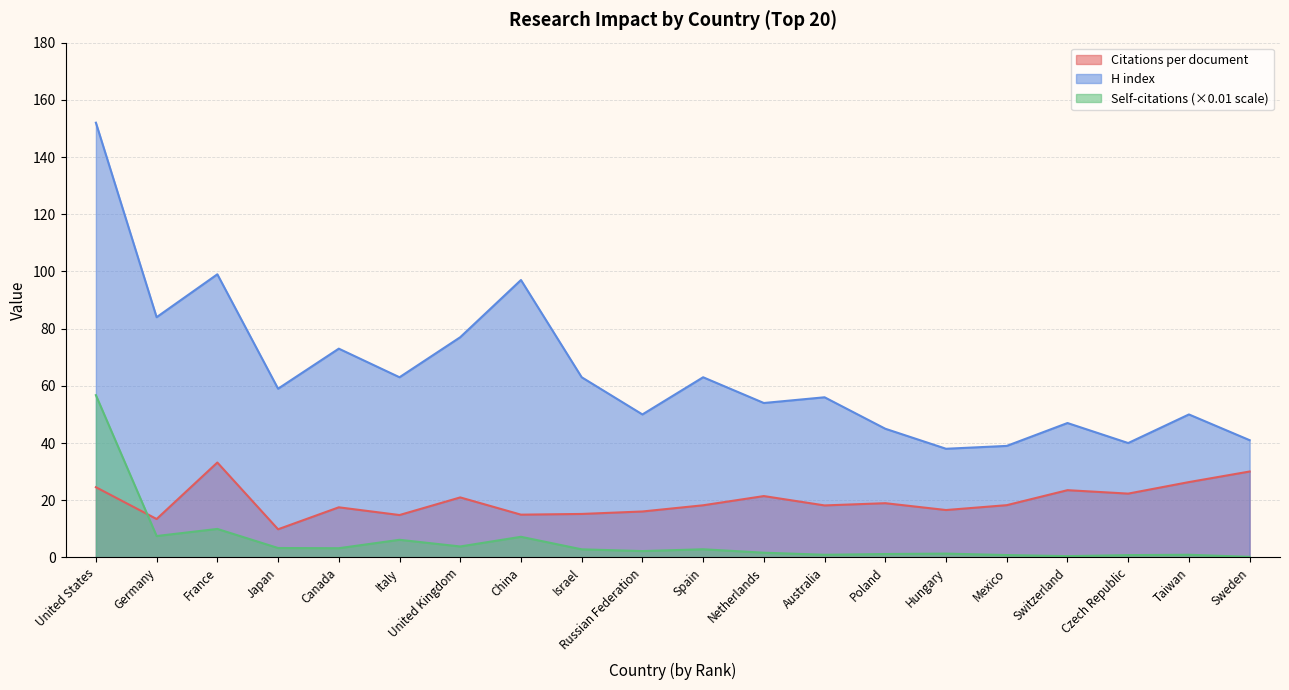

How many distinct data groups are displayed?

3